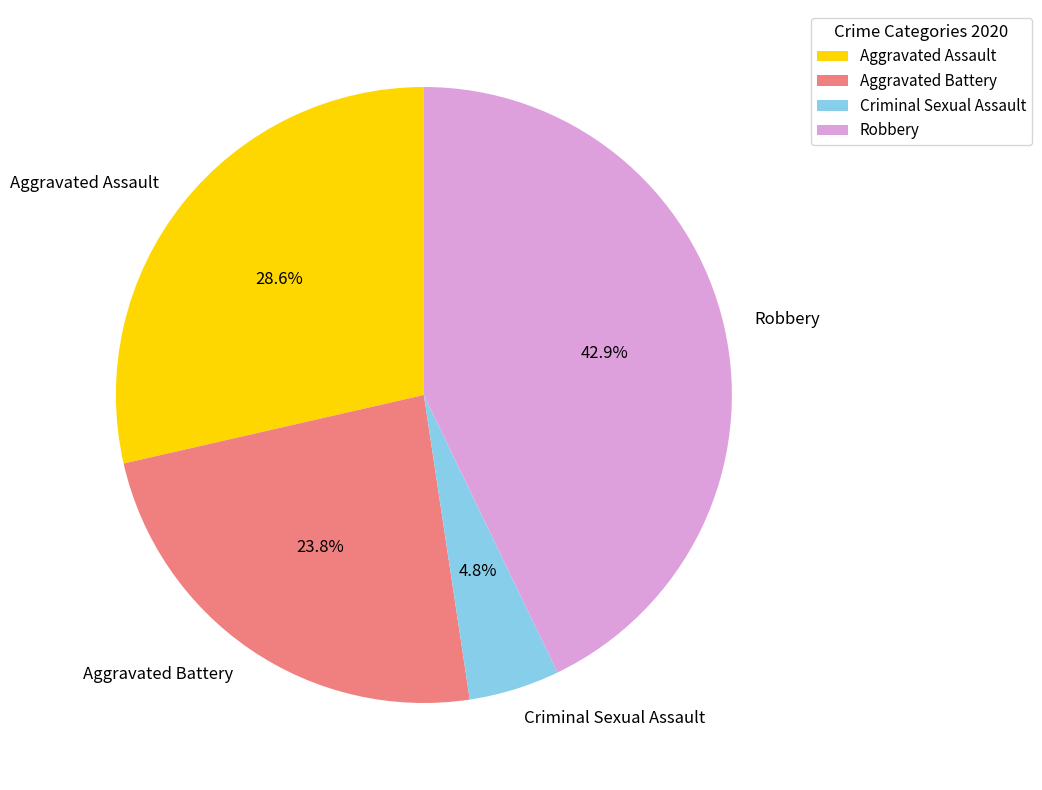

True or false: Criminal Sexual Assault accounts for 5% of the total.

True